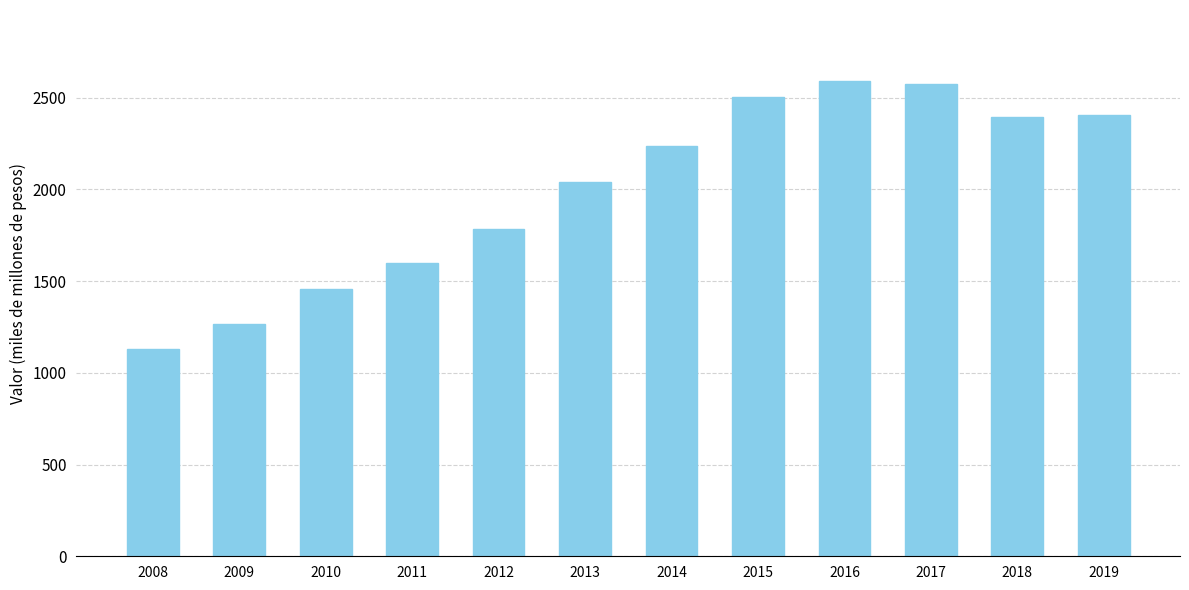

How many bars are there in total?

12